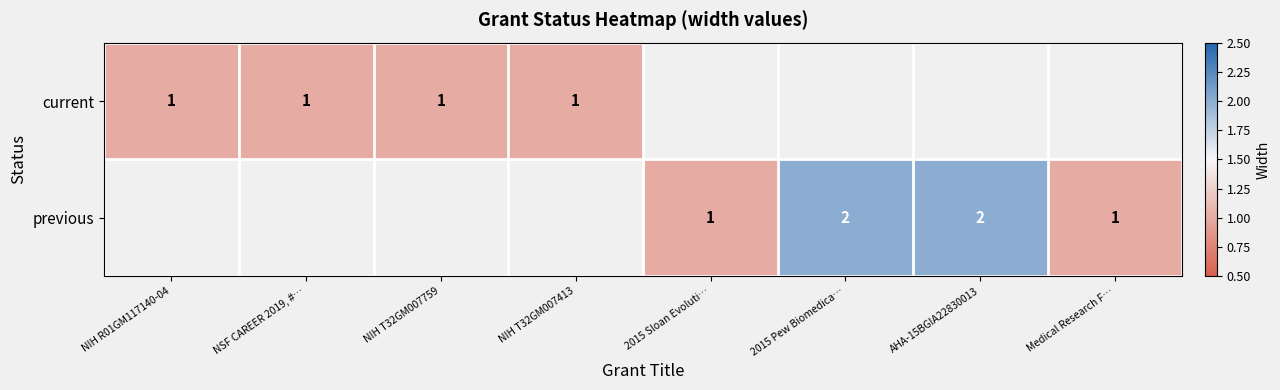

Is it true that current equals 2 at NIH T32GM007413?

False